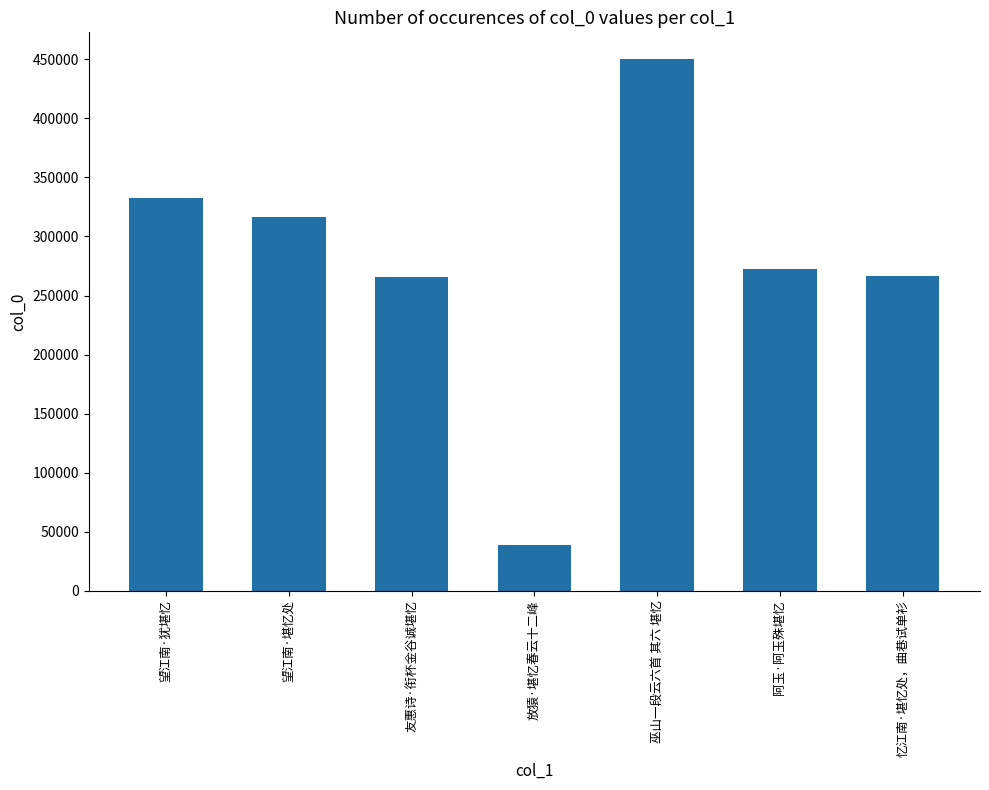

What is the value of the 6th bar from the left?

272657